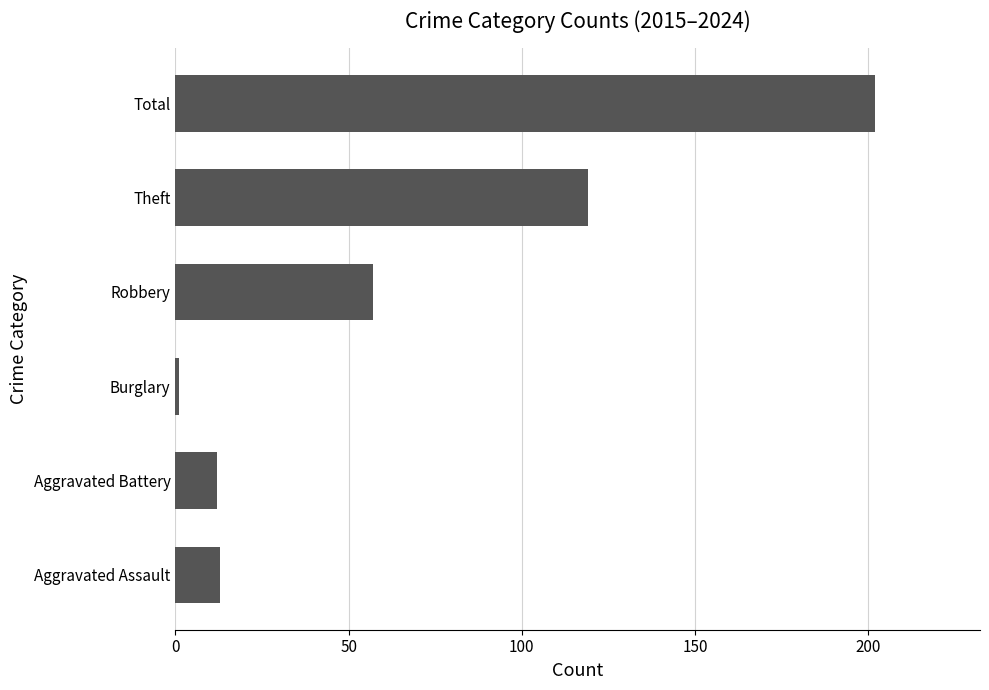

What is the difference between the maximum and second lowest values?

190